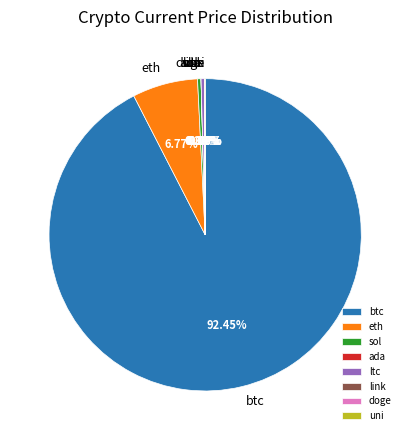

Does any single category account for the majority?

Yes